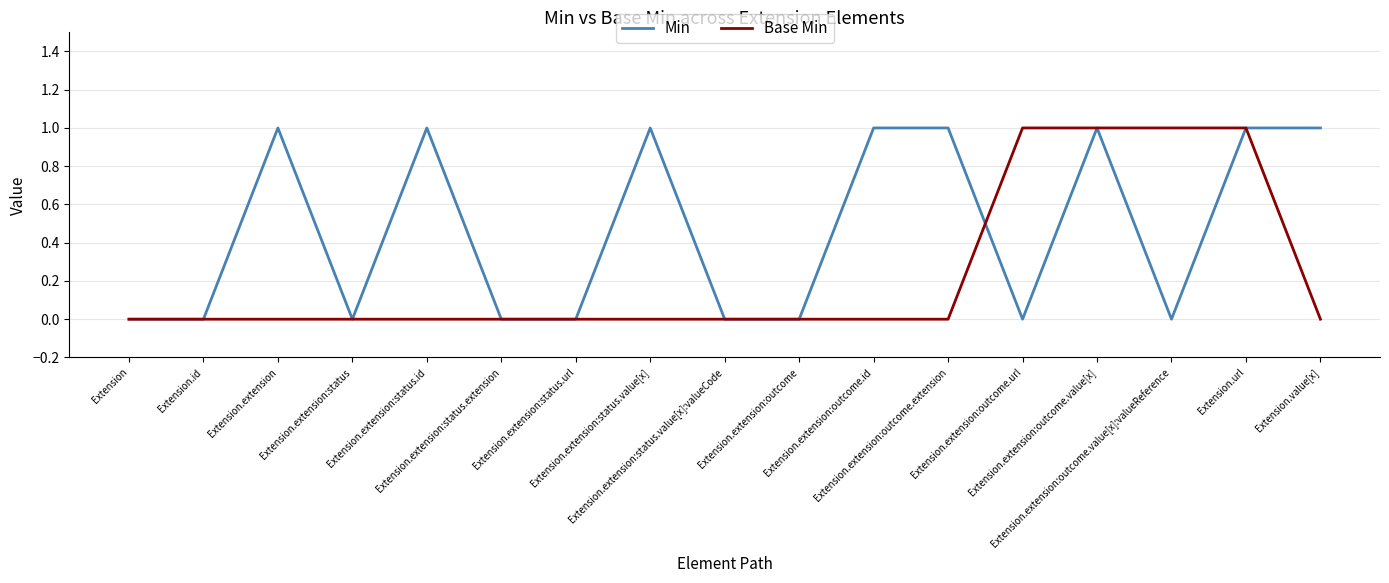

Which series has the largest total across all categories?

Min